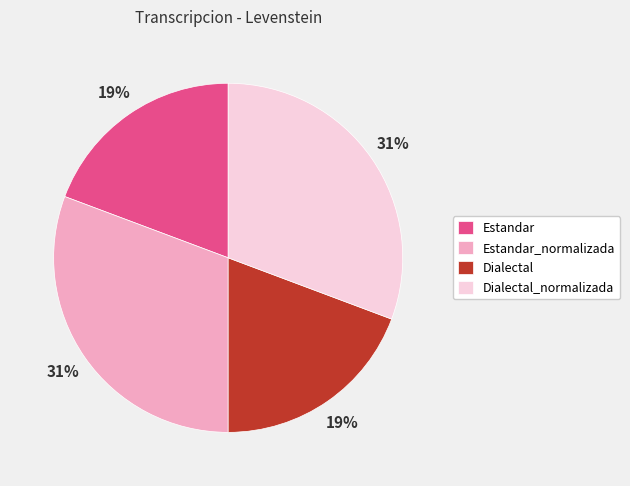

To the nearest percent, what percentage of the pie is Dialectal_normalizada?

31%